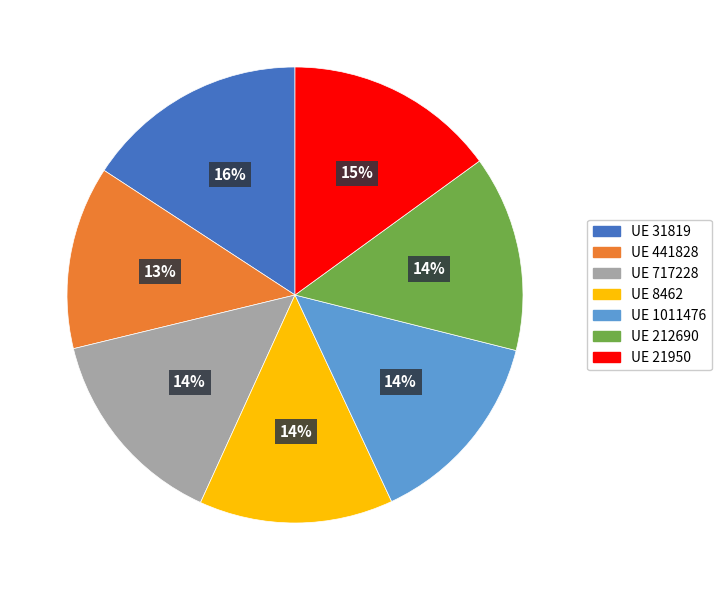

Does any single category account for the majority?

No